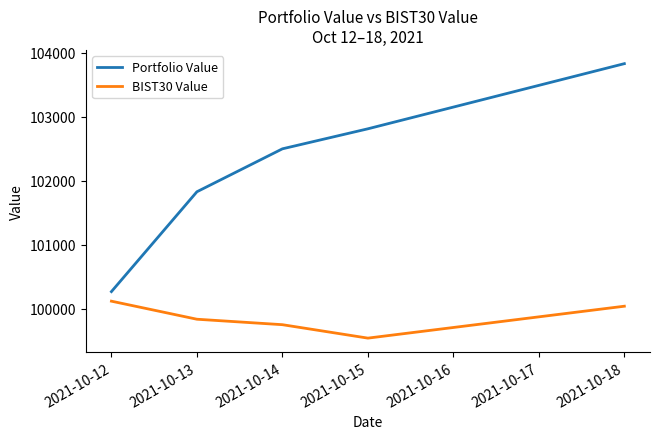

At which label does BIST30 Value first exceed 99835?

2021-10-12